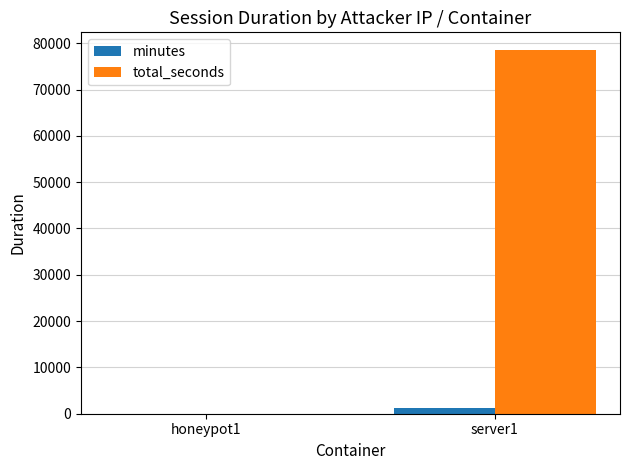

How many values in minutes are above zero?

1